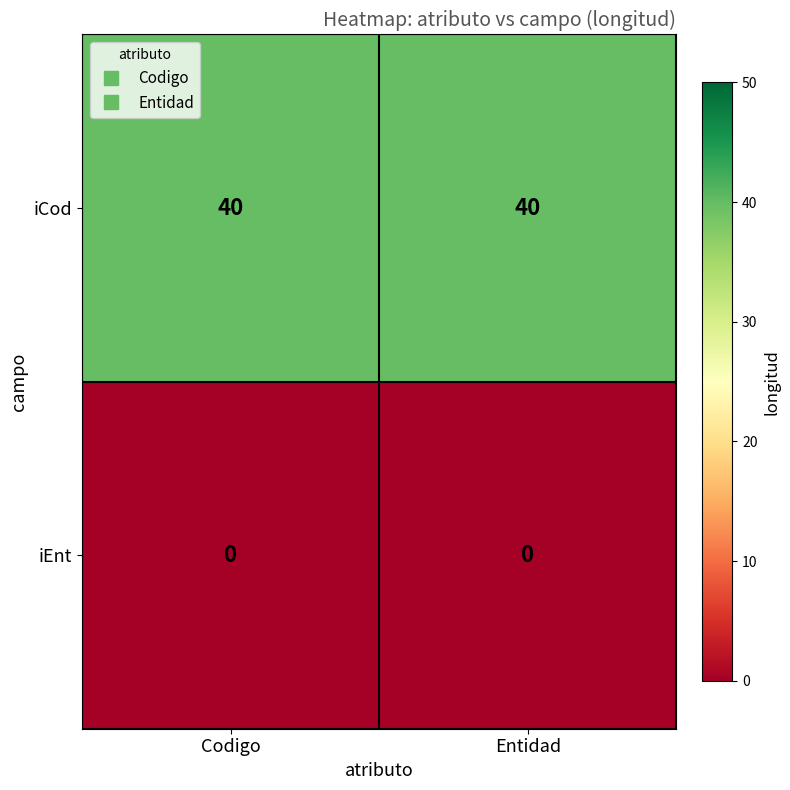

List the series in order of their peak value, lowest first.

iEnt, iCod